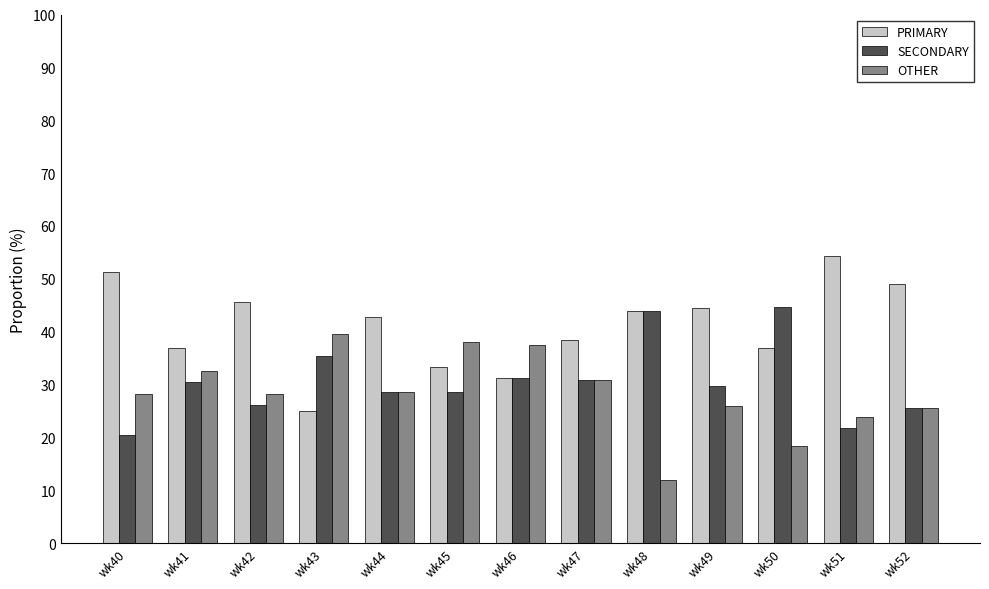

What is the difference between the maximum and minimum values in the OTHER series?

27.6